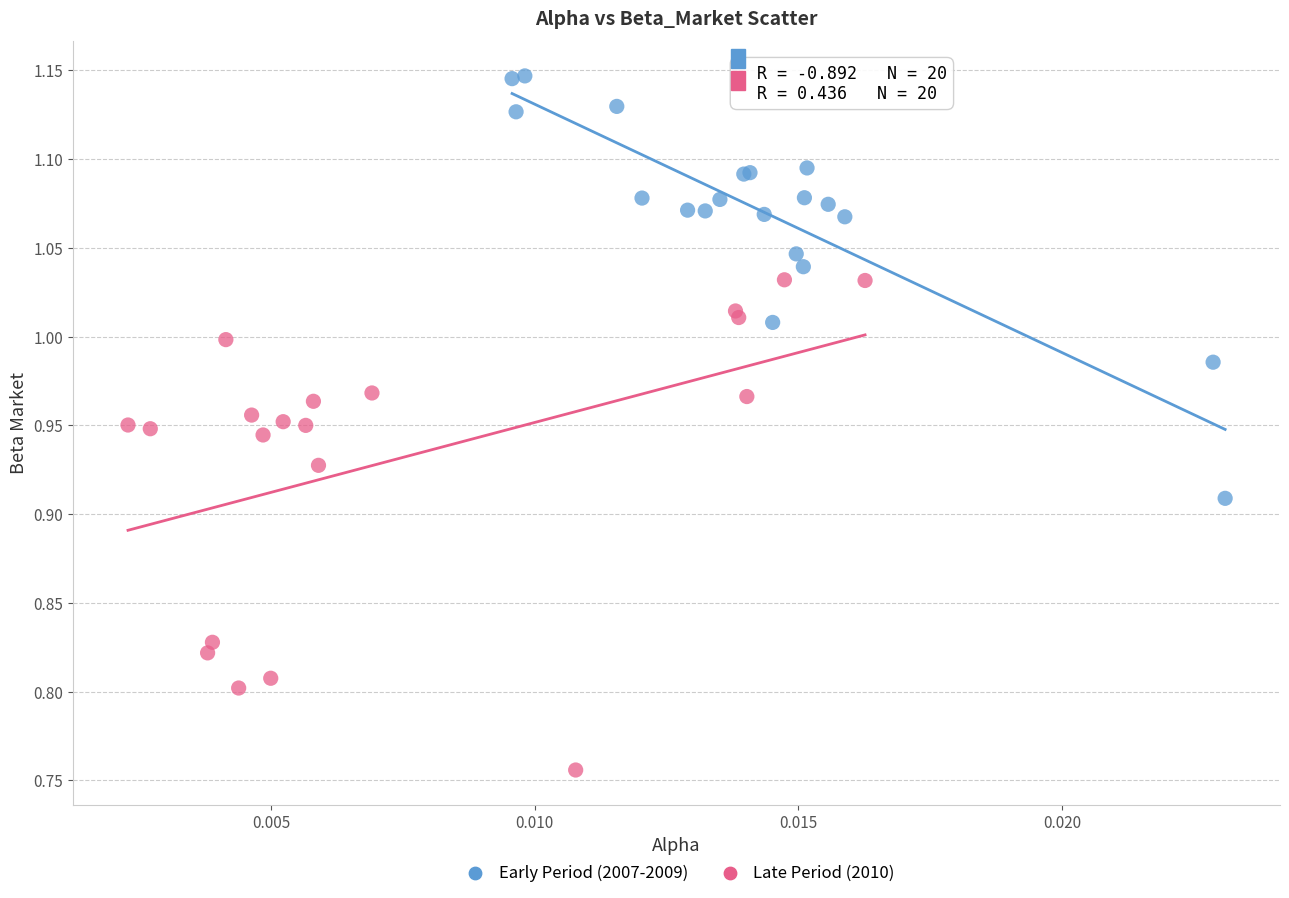

Which series contains the lowest Y value?

Late Period (2010)